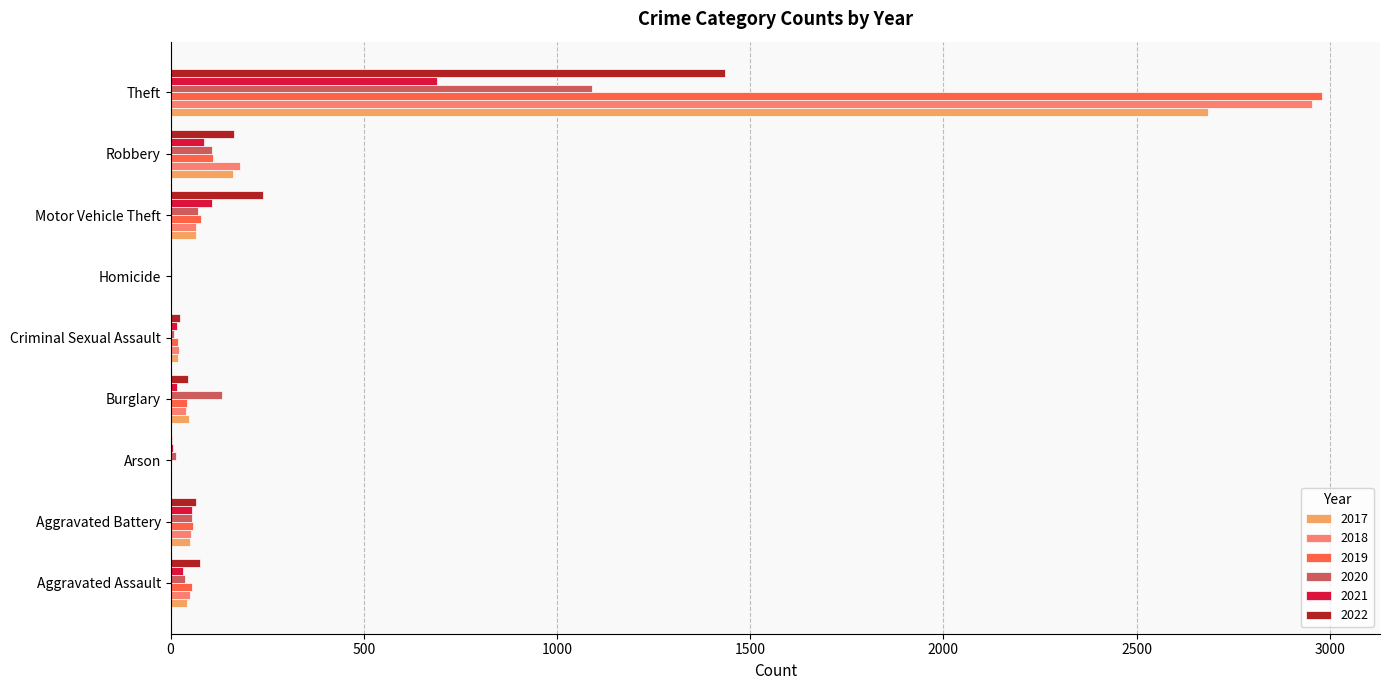

The value of 2019 at Aggravated Battery is 57. True or false?

True